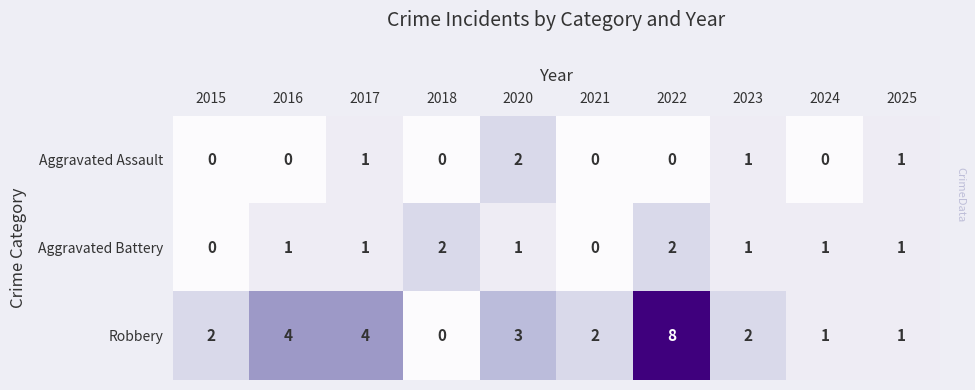

Reading left to right, what are all the values shown in this chart?

Aggravated Assault: 0	0	1	0	2	0	0	1	0	1
Aggravated Battery: 0	1	1	2	1	0	2	1	1	1
Robbery: 2	4	4	0	3	2	8	2	1	1